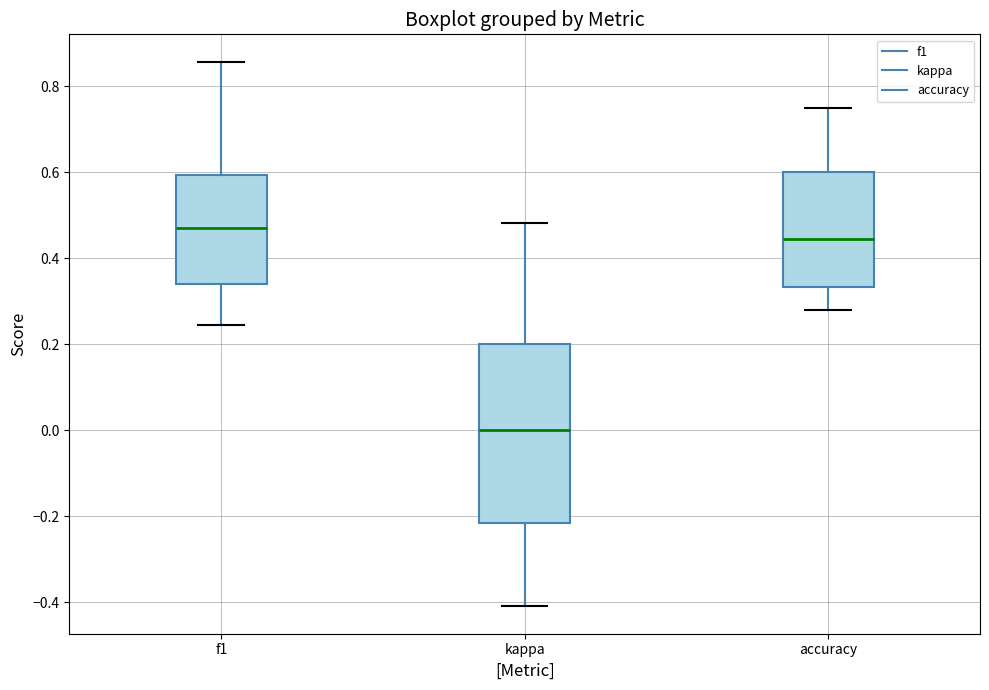

Reading left to right, read every box against the y-axis: the position of its median line, the range the box covers, and the ends of its whiskers. The values are not printed on the chart, so give them approximately, as read against the axis.

f1: median 0.48, box 0.34 to 0.60, whiskers 0.24 to 0.86
kappa: median 0.00, box -0.22 to 0.20, whiskers -0.40 to 0.48
accuracy: median 0.44, box 0.34 to 0.60, whiskers 0.28 to 0.76